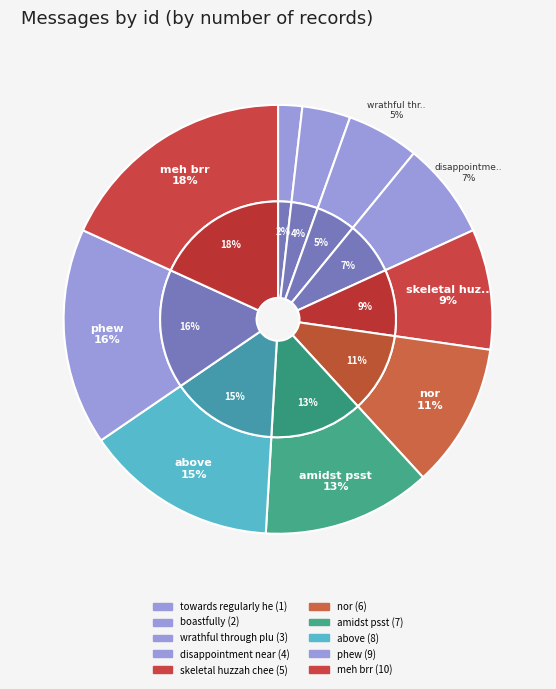

How many segments does this pie chart have?

10